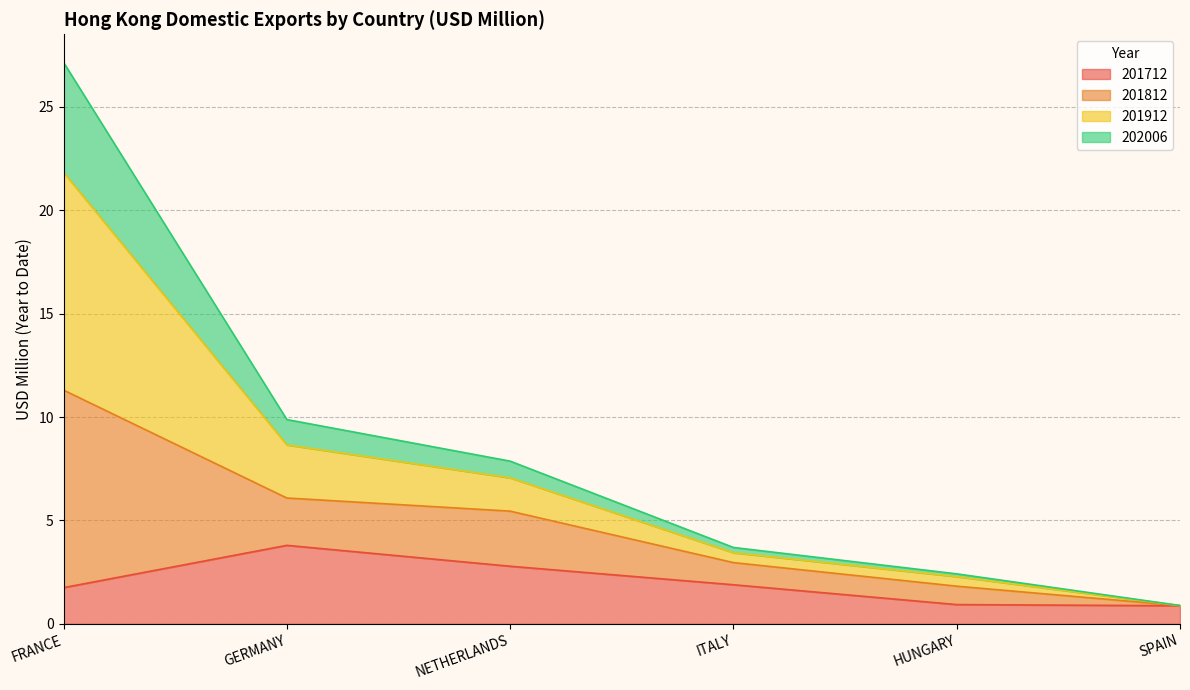

What is the difference between the maximum and minimum values in the 201712 series?

2.9